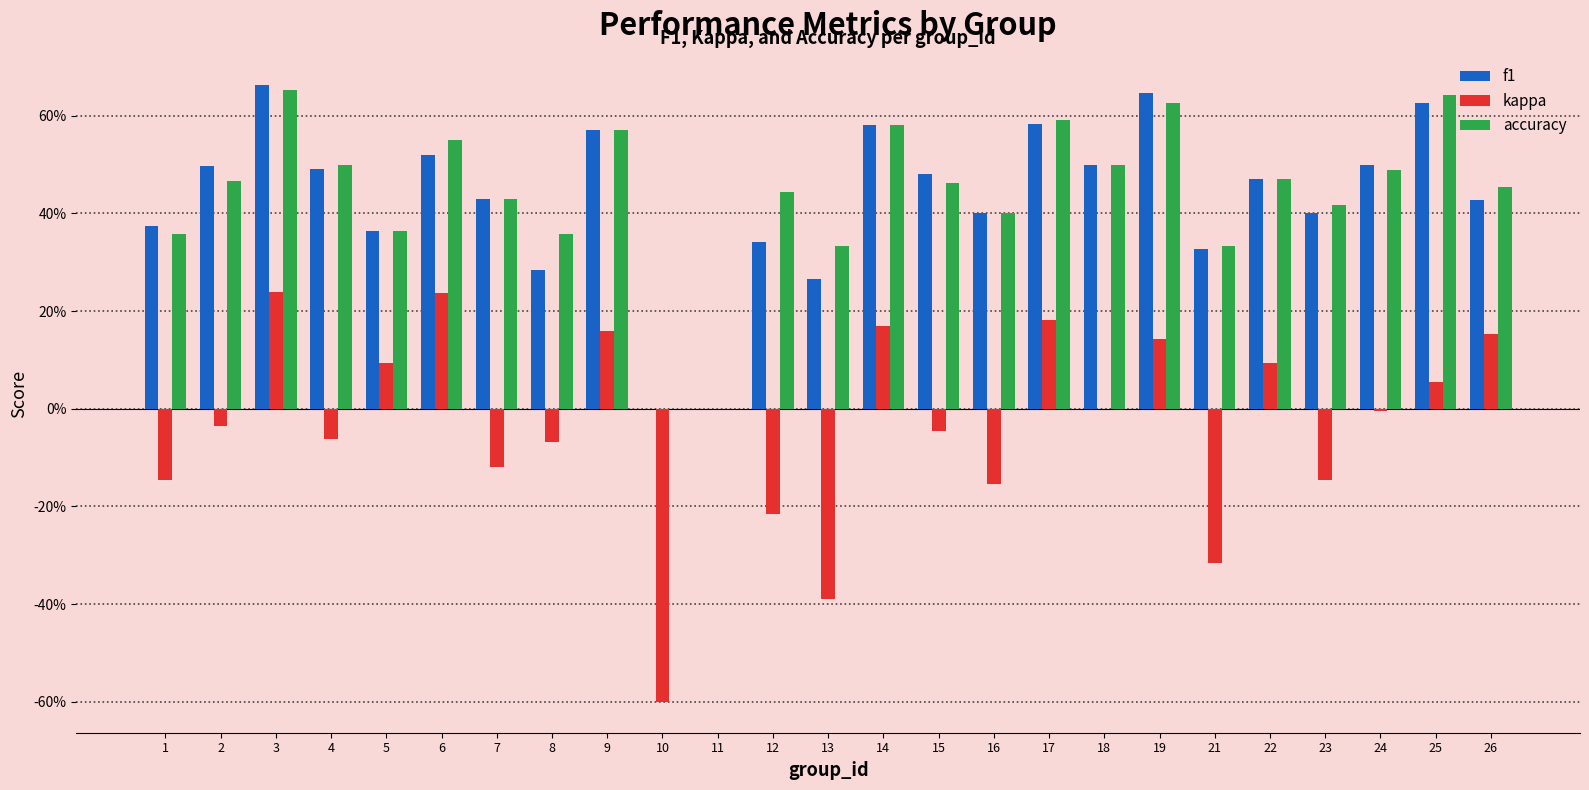

True or false: accuracy has a value of 0.4 at 11.

False